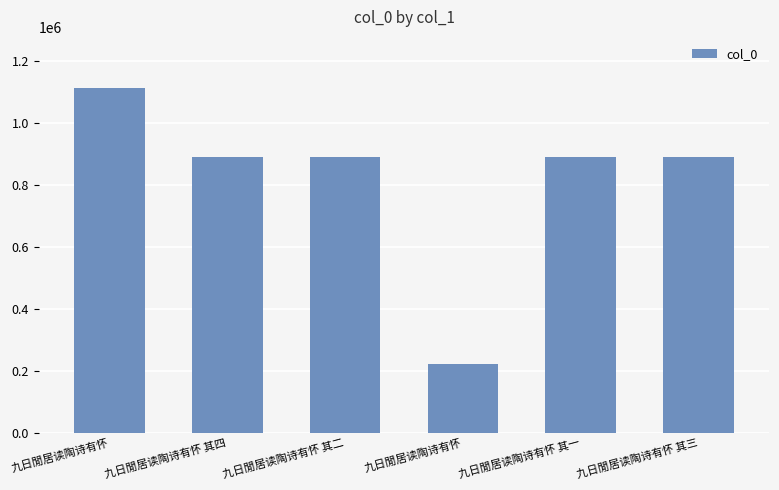

How many values are below 889880?

3